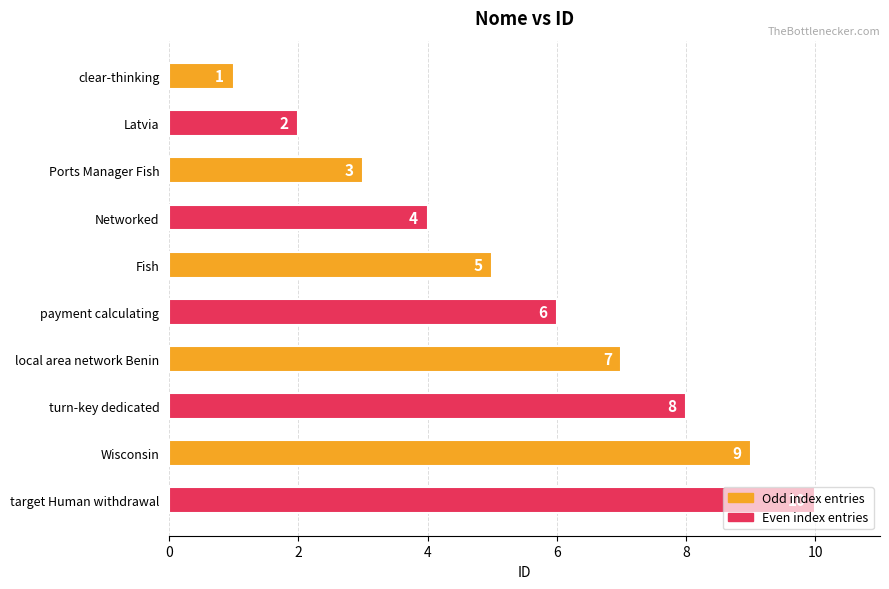

List the labels in order of value, smallest first.

clear-thinking, Latvia, Ports Manager Fish, Networked, Fish, payment calculating, local area network Benin, turn-key dedicated, Wisconsin, target Human withdrawal